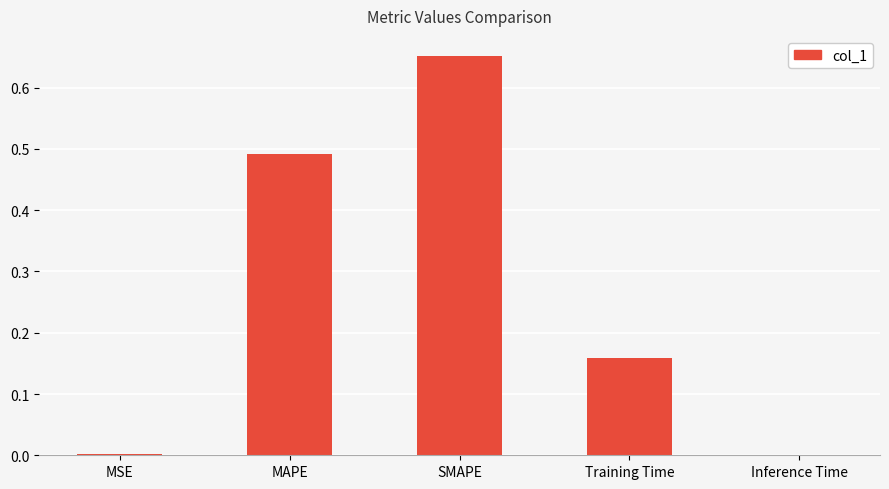

The value at Inference Time is 0.0. True or false?

True